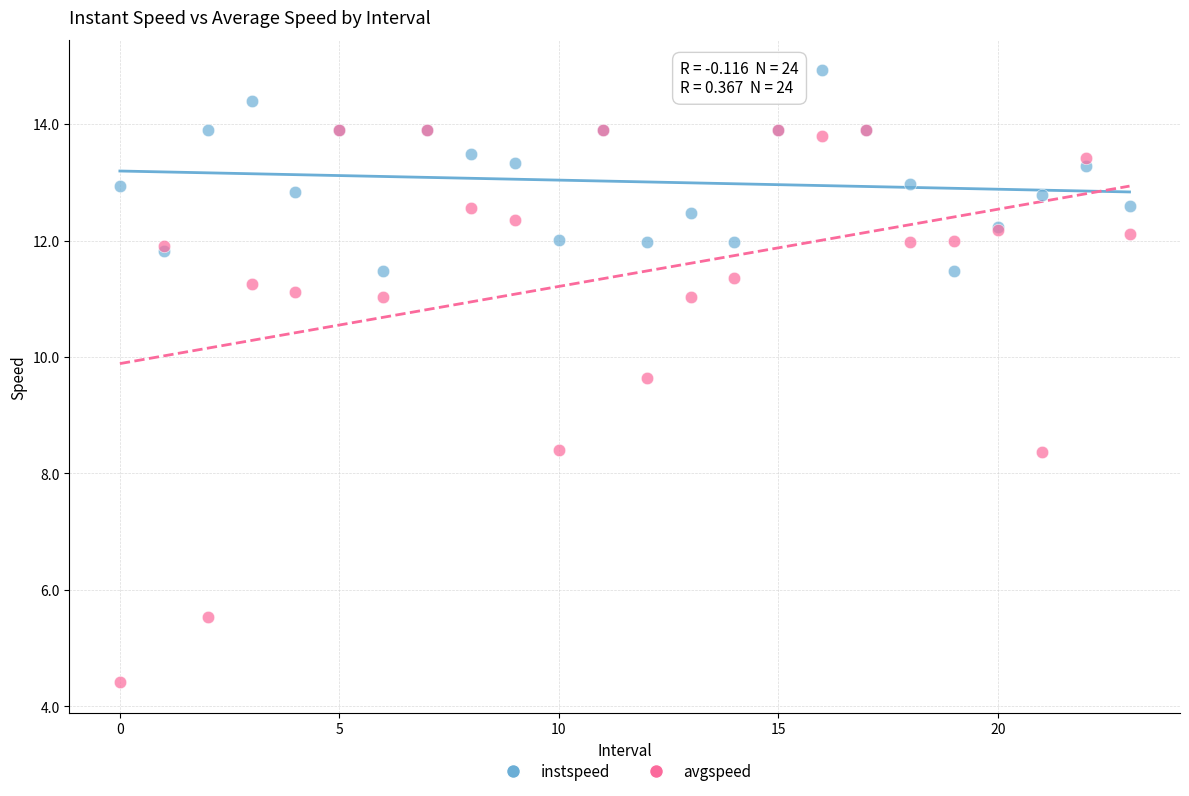

What are all the series names shown in the legend?

instspeed, avgspeed